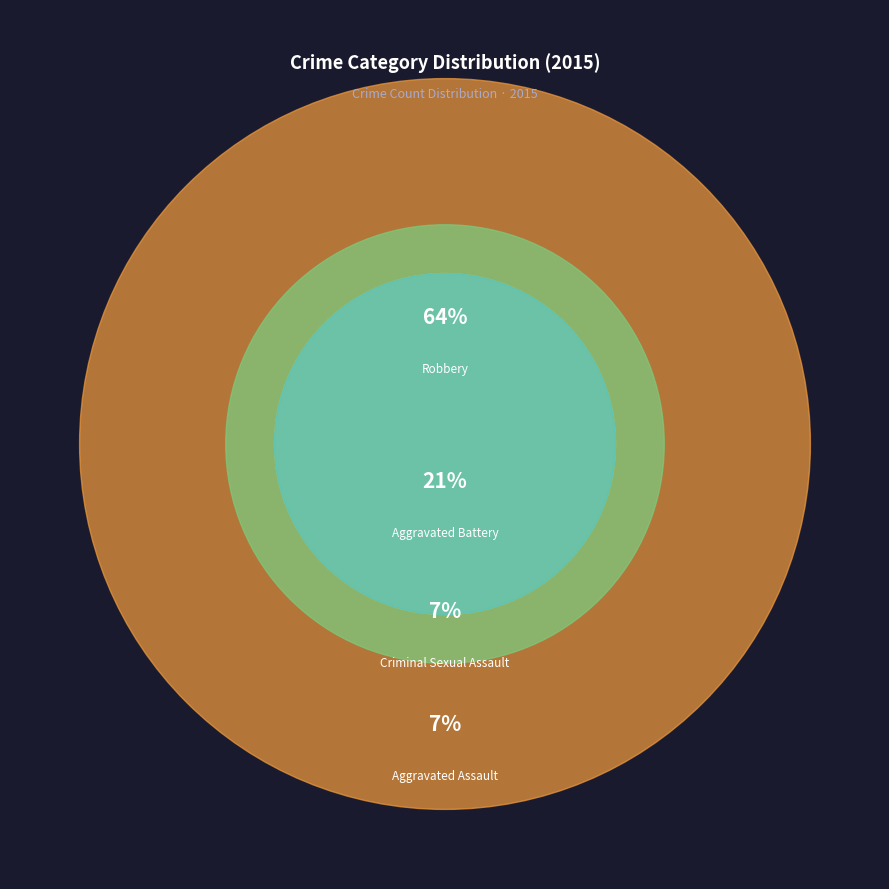

To the nearest percent, what is the combined percentage of Aggravated Battery and Robbery?

86%